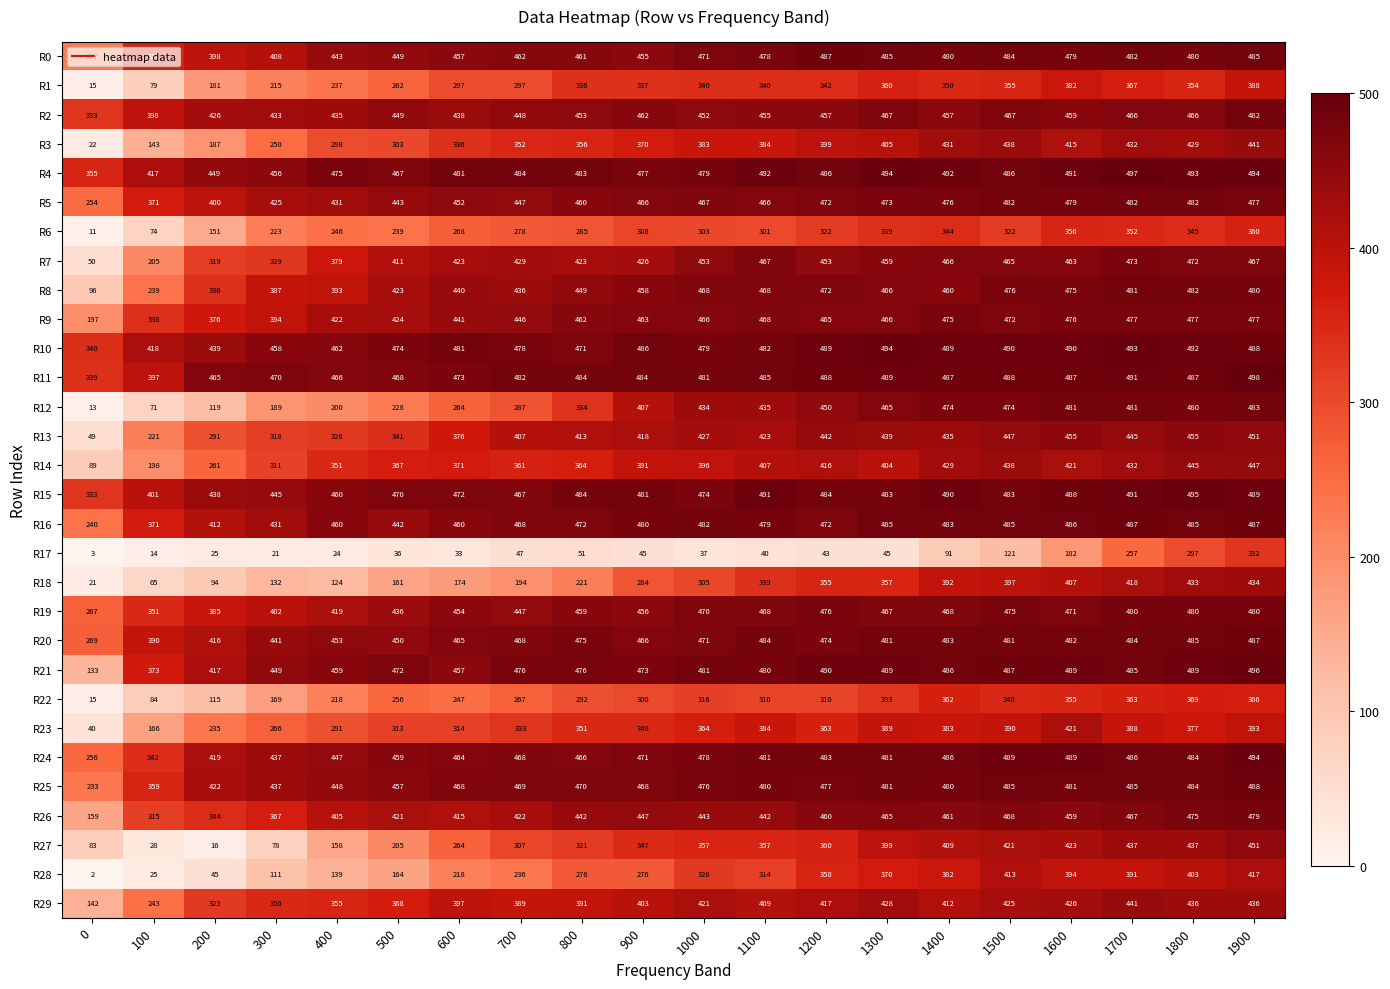

How many series are shown in this chart?

30